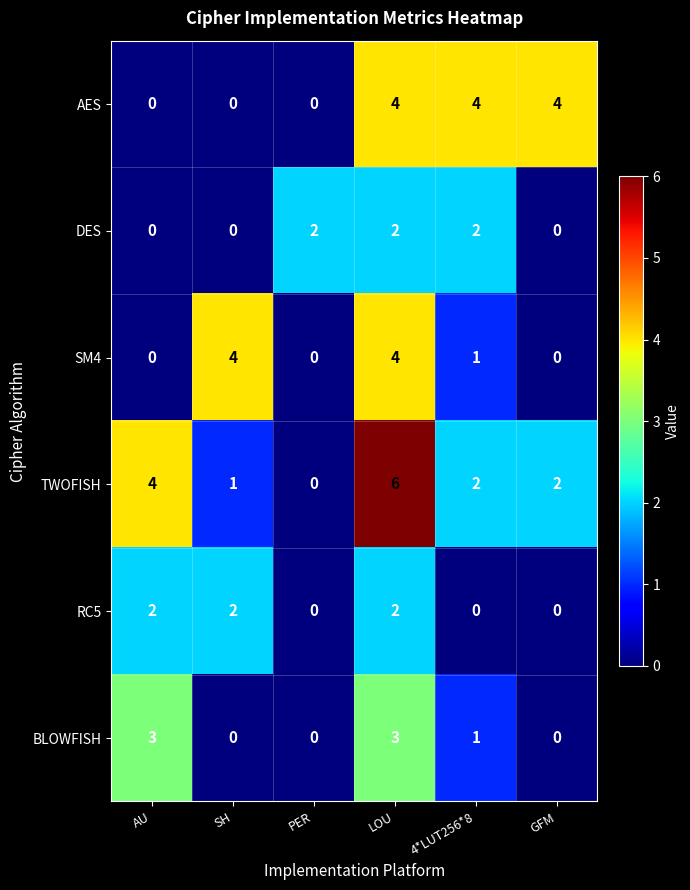

What is the difference between the highest and lowest values at GFM?

4